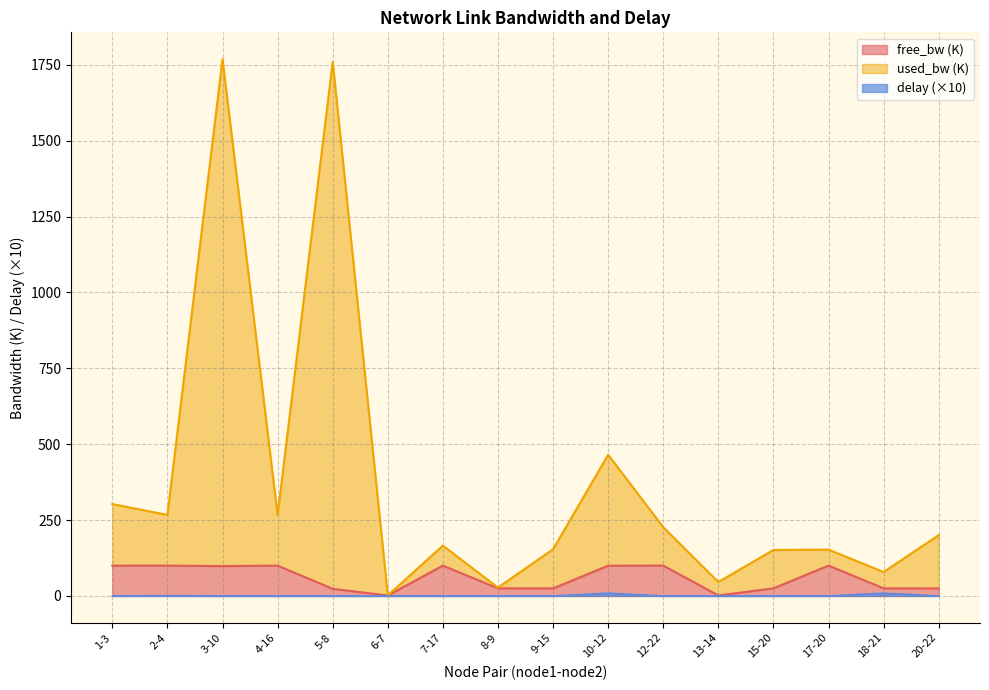

What is the sum of all used_bw values?

6034.1